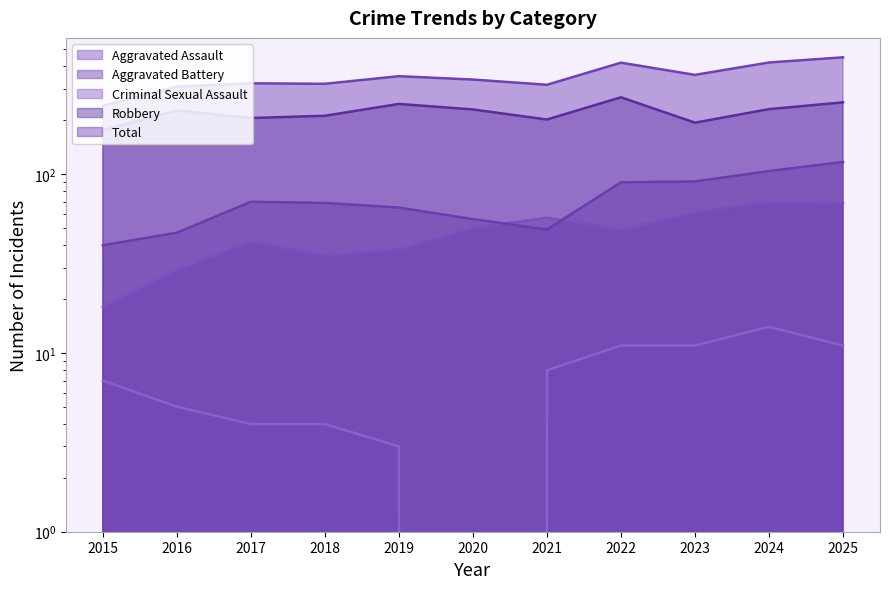

In Aggravated Assault, how many points are higher than both neighbors (excluding endpoints)?

3